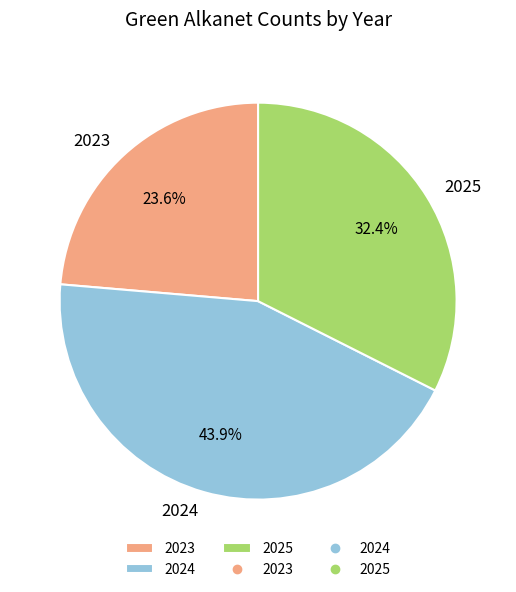

What percentage do 2024 and 2023 together represent?

67.6%